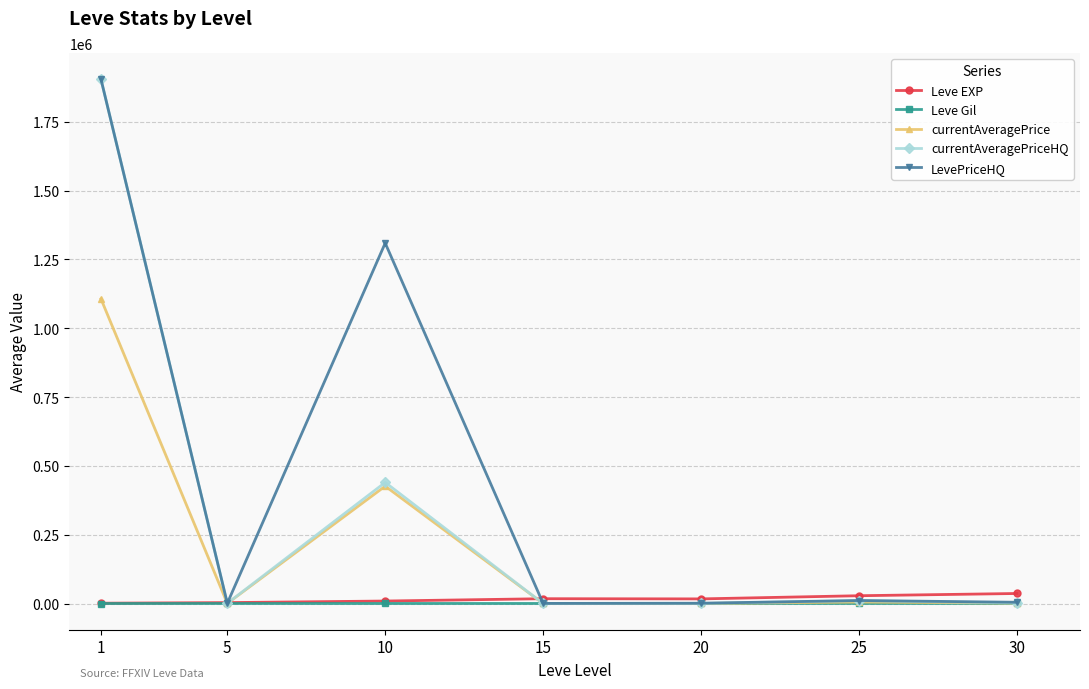

Which series has the widest spread of values?

currentAveragePriceHQ